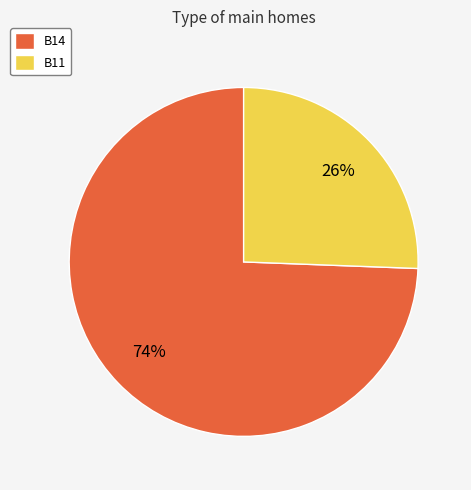

Does any single category account for the majority?

Yes